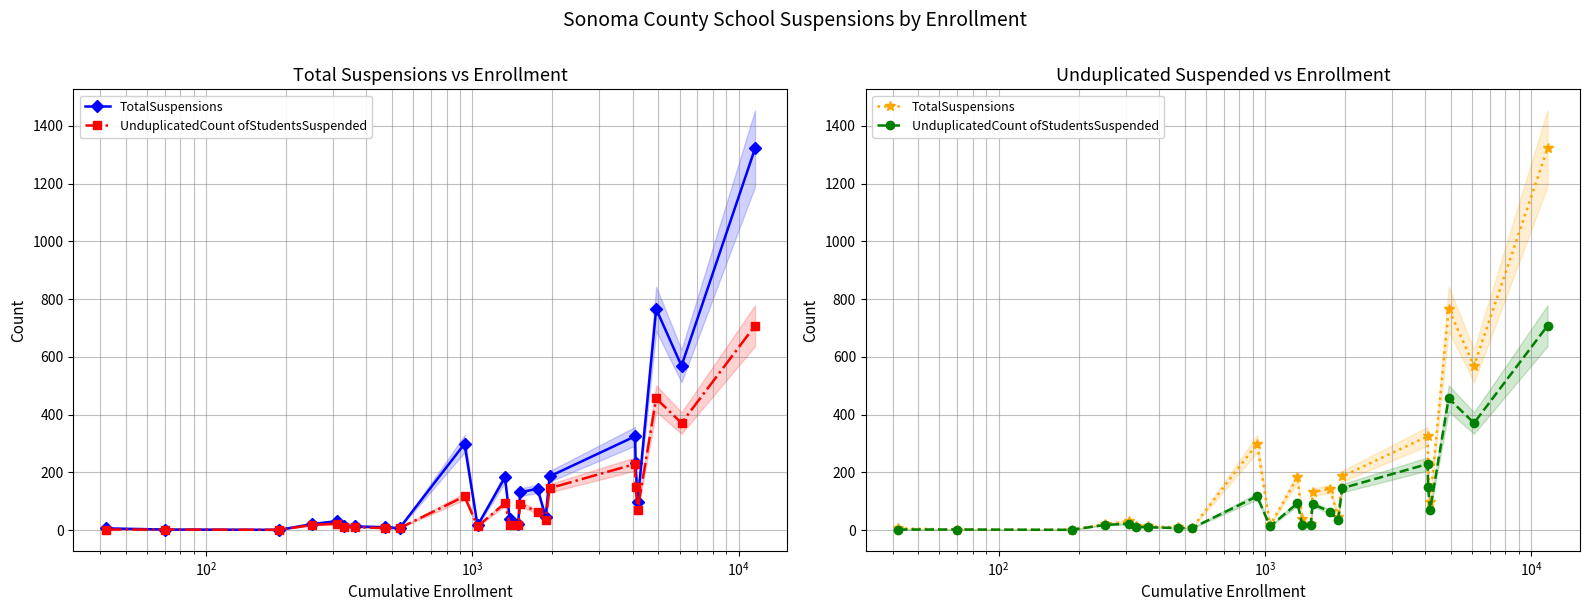

The UnduplicatedCount ofStudentsSuspended series shows 1 at $\mathdefault{10^{2}}$. True or false?

True